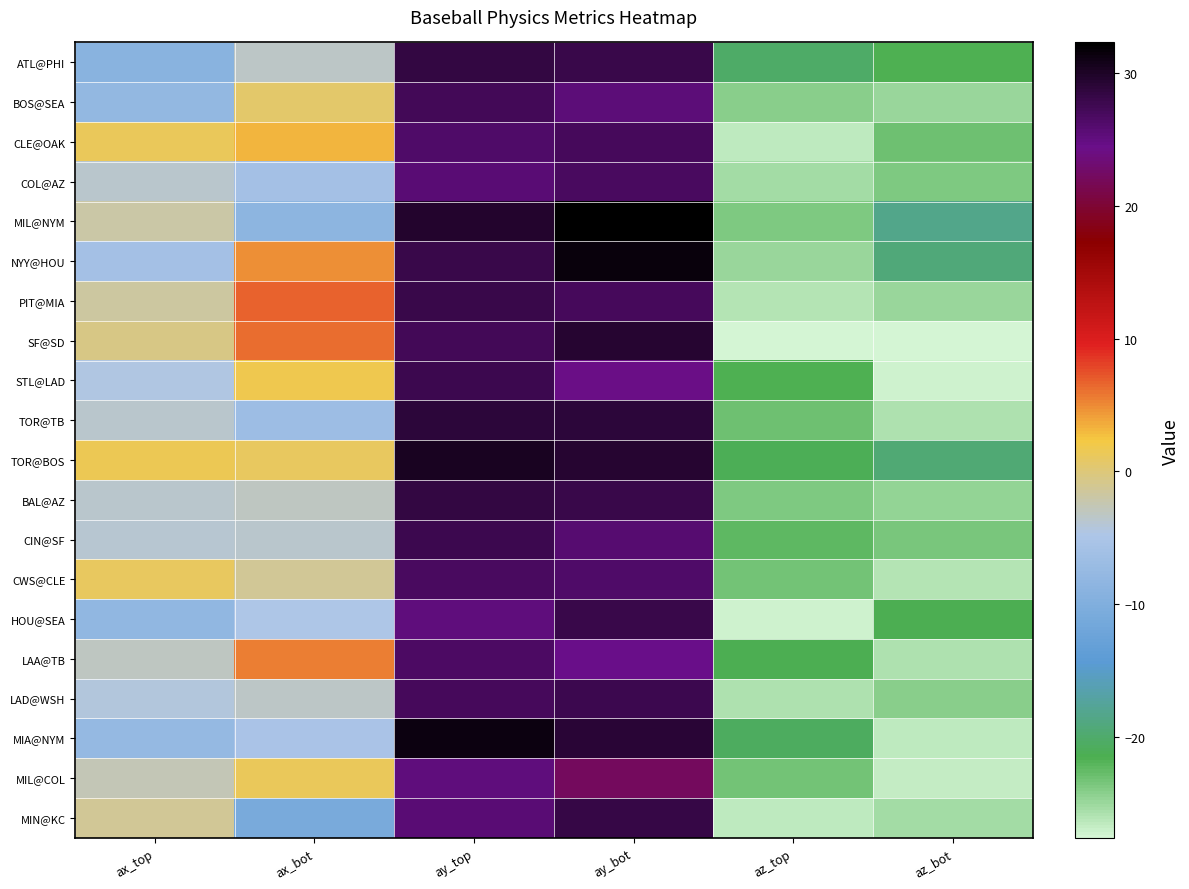

List the series in order of their peak value, highest first.

MIL@NYM, NYY@HOU, MIA@NYM, TOR@BOS, SF@SD, TOR@TB, BAL@AZ, ATL@PHI, MIN@KC, HOU@SEA, PIT@MIA, STL@LAD, LAD@WSH, CIN@SF, BOS@SEA, CLE@OAK, COL@AZ, CWS@CLE, LAA@TB, MIL@COL